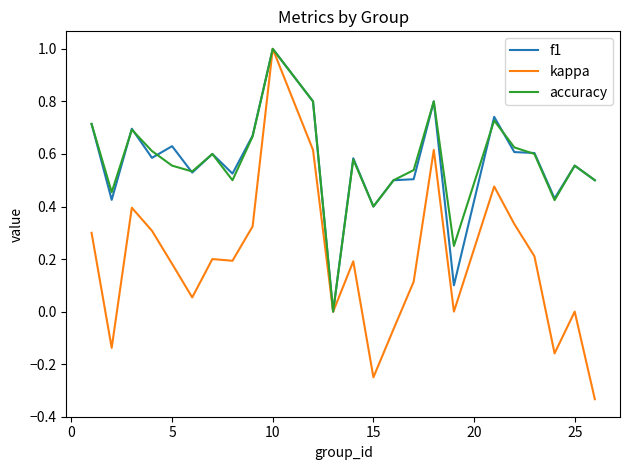

Which series has the largest range (max minus min)?

kappa